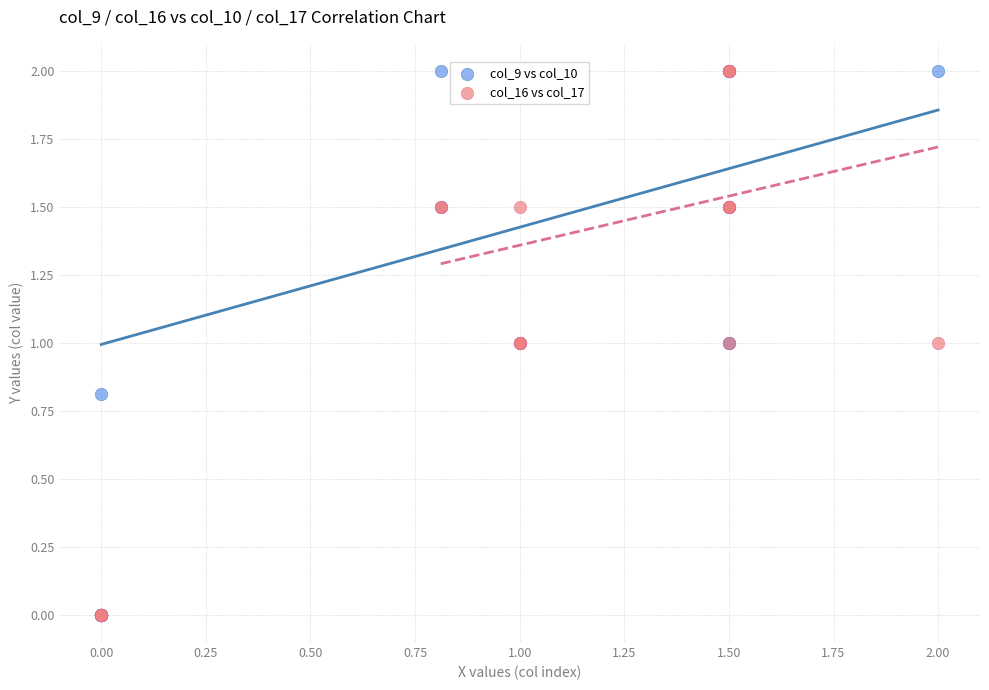

What are all the series names shown in the legend?

col_9 vs col_10, col_16 vs col_17